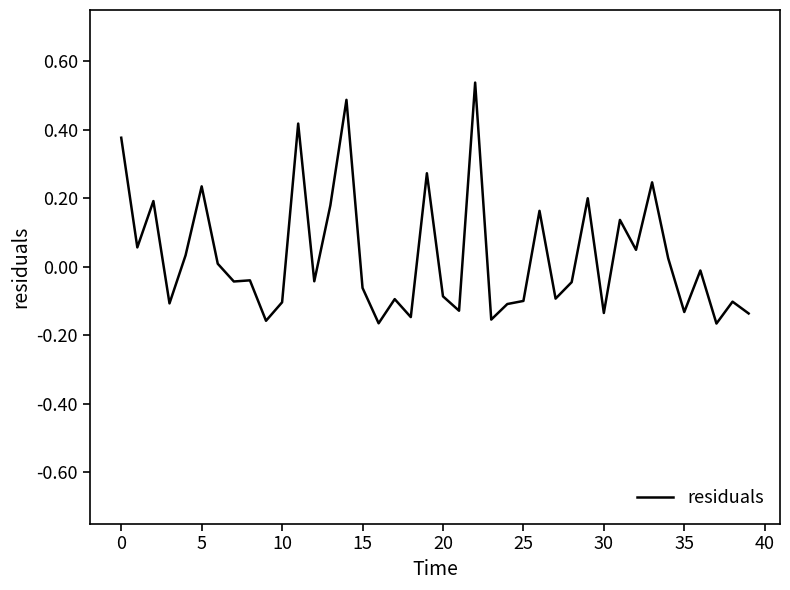

What is the difference between the maximum and minimum values?

0.7